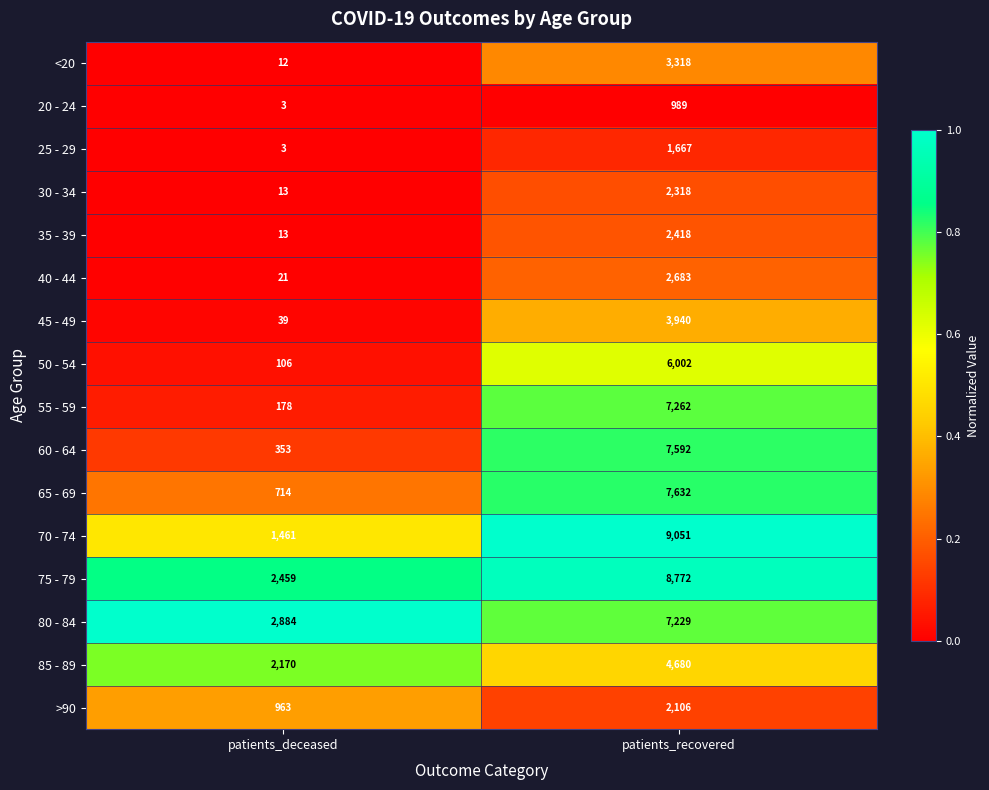

At which label is >90 closest to 1534?

patients_deceased